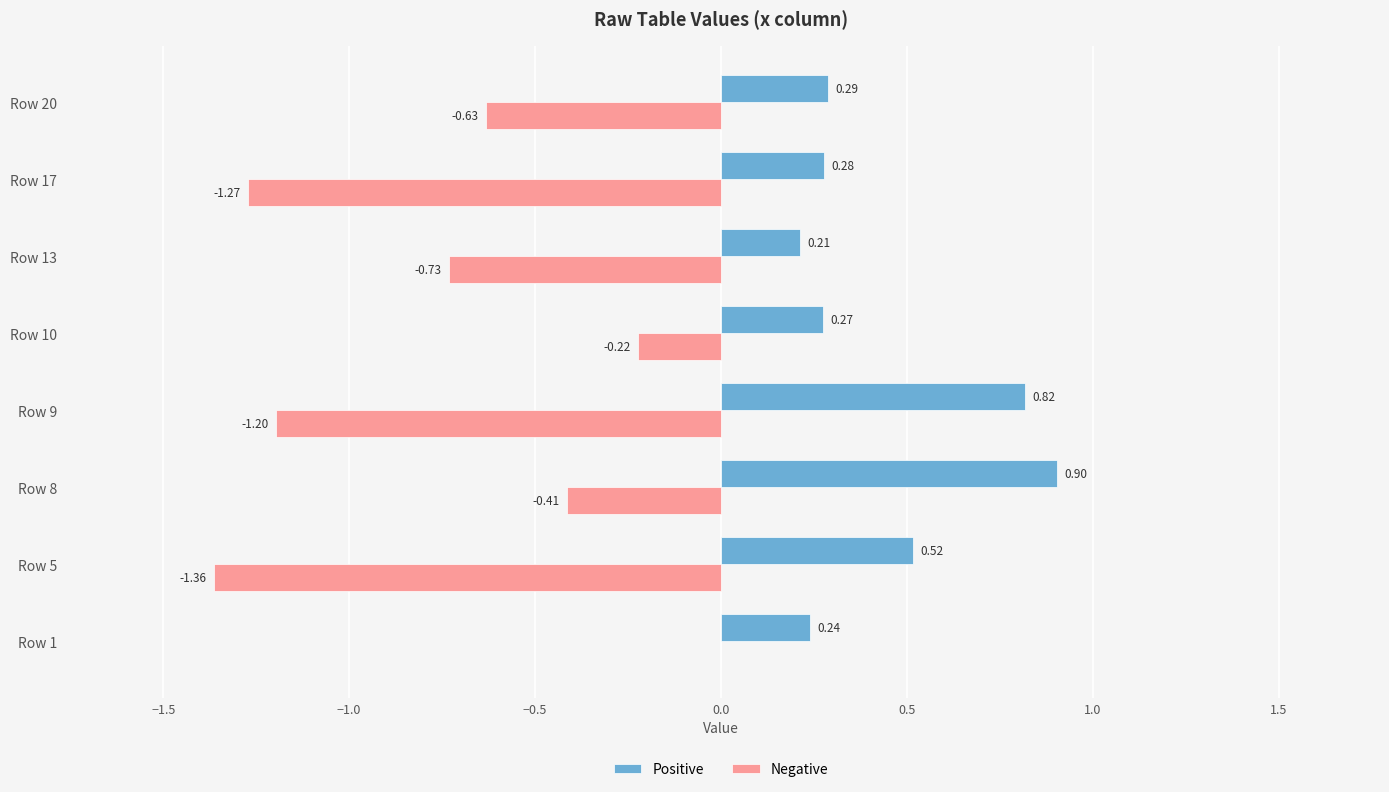

What is the sum of the Positive values at Row 8 and Row 13?

1.1